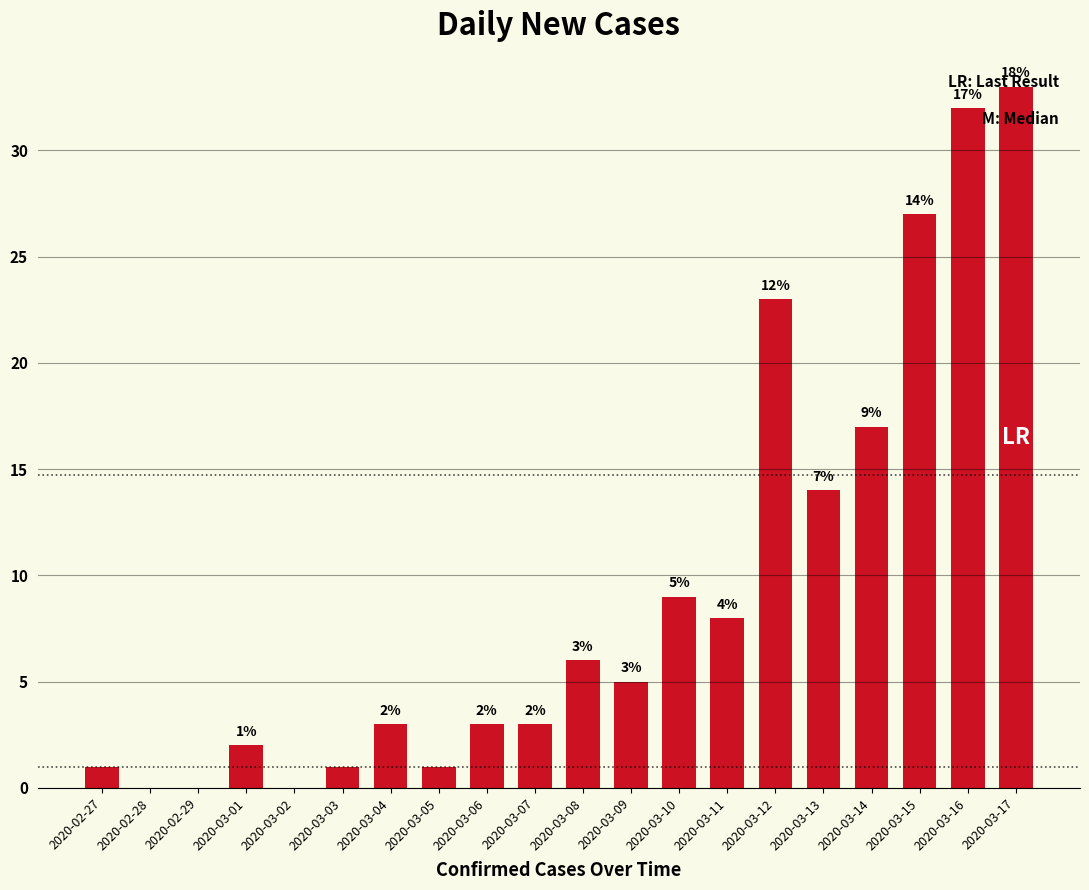

Between 2020-03-01 and 2020-03-13, which is larger?

2020-03-13